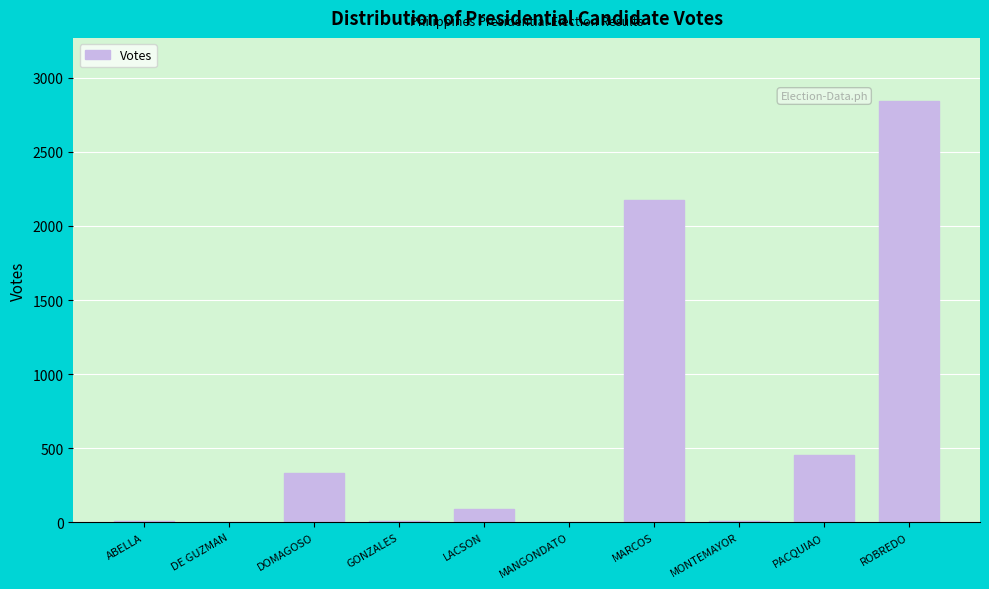

Where is the data nearest to the value 1422?

MARCOS